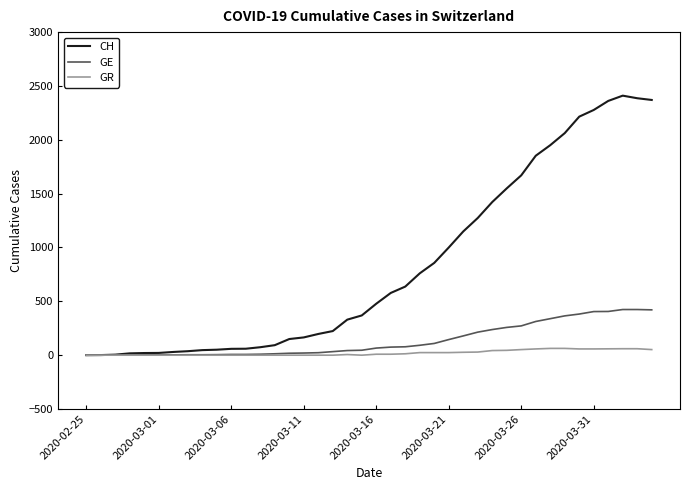

What is the difference between the maximum and minimum values in the GR series?

63